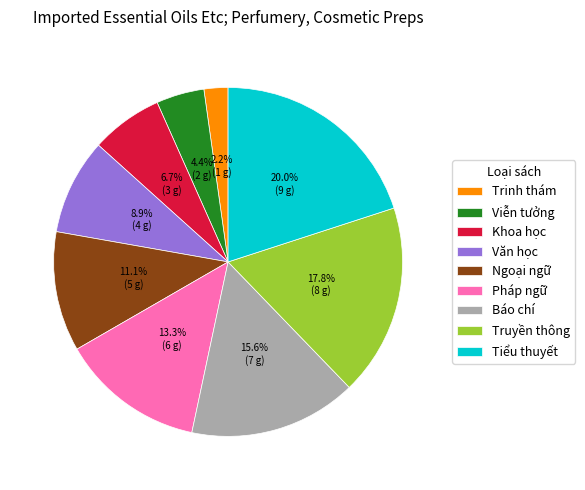

What portion of the pie excludes Truyền thông?

82.2%